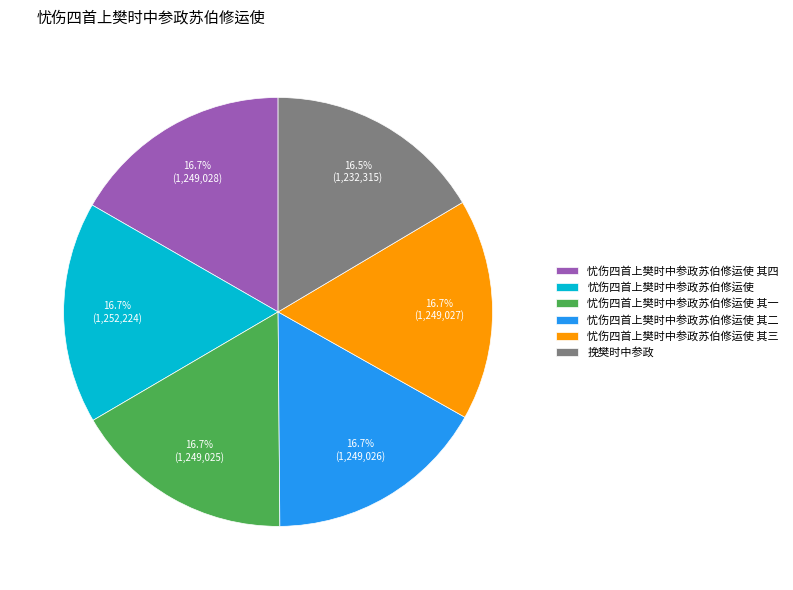

Is 忧伤四首上樊时中参政苏伯修运使 the majority of the pie?

No